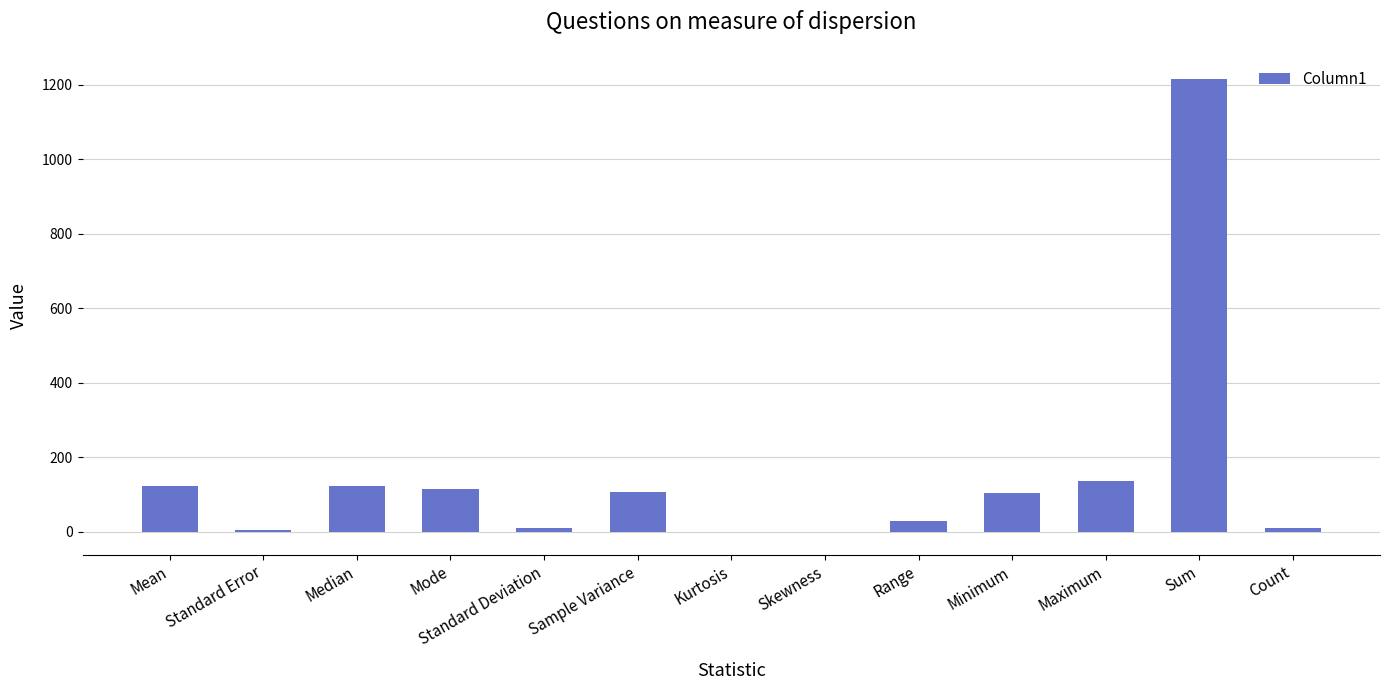

What is the sum of all values?

1972.2